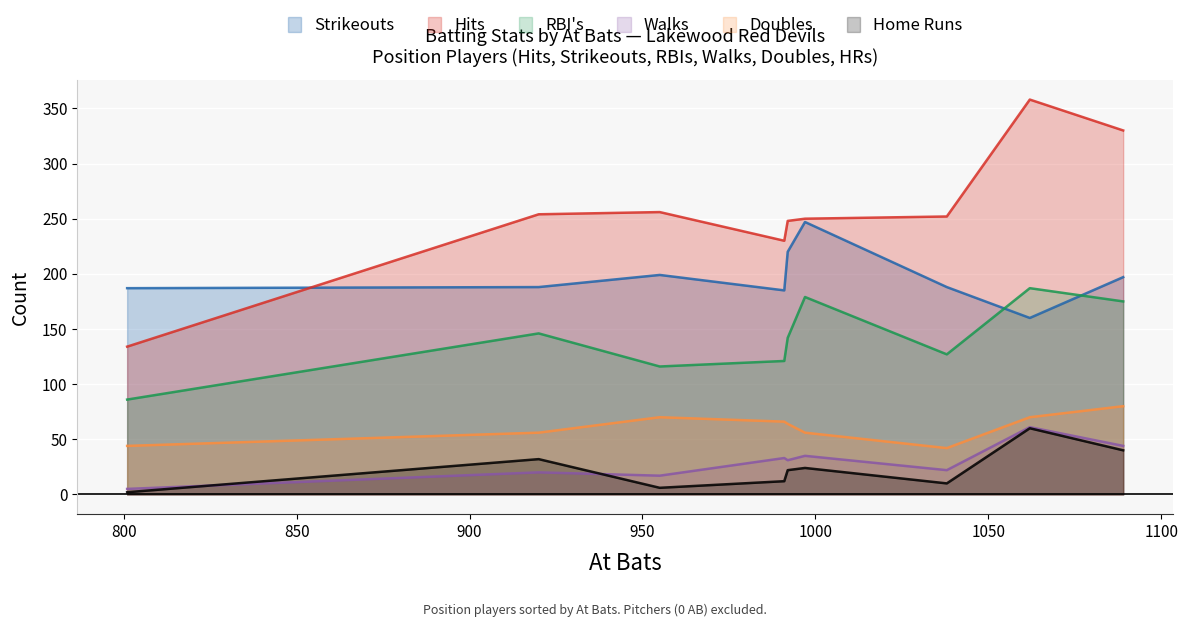

True or false: Walks and Strikeouts intersect in this chart.

False